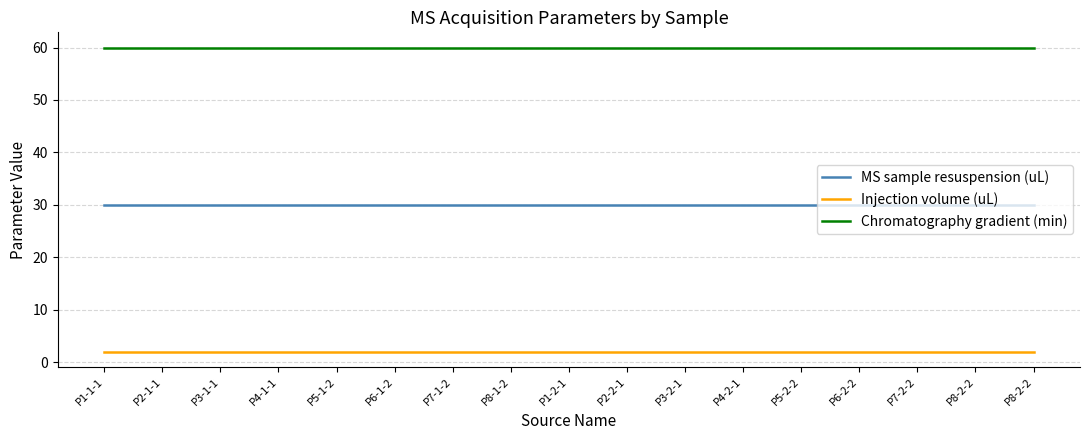

How many lines are shown in the chart?

3